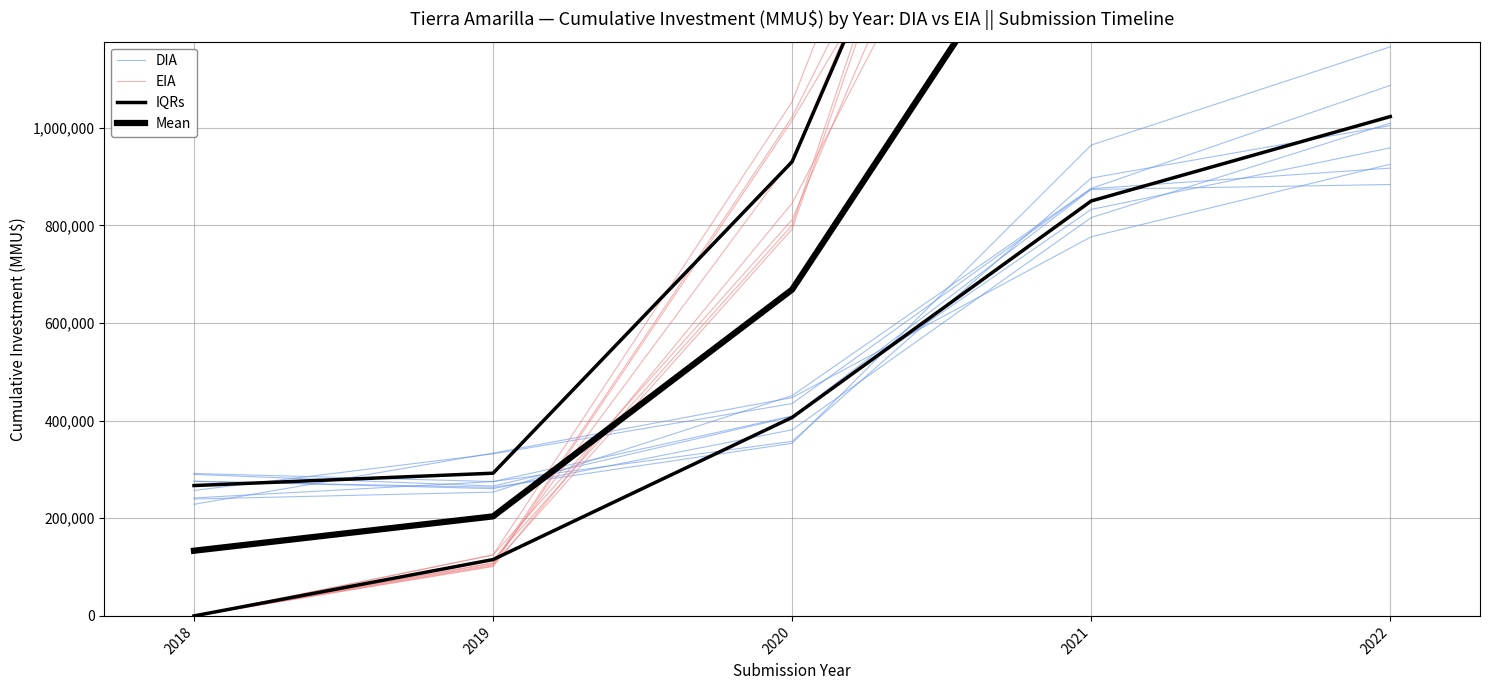

Reading left to right, what are all the values shown in this chart?

DIA: 256950.7	331834.5	434855.8	875065.2	917261.7
EIA: 0.0	115233.0	800438.5	2632956.9	2175301.7
IQRs: 267000.0	292310.0	930400.0	2345000.0	2345000.0
Mean: 133500.0	203855.0	668480.0	1597455.0	1683905.0